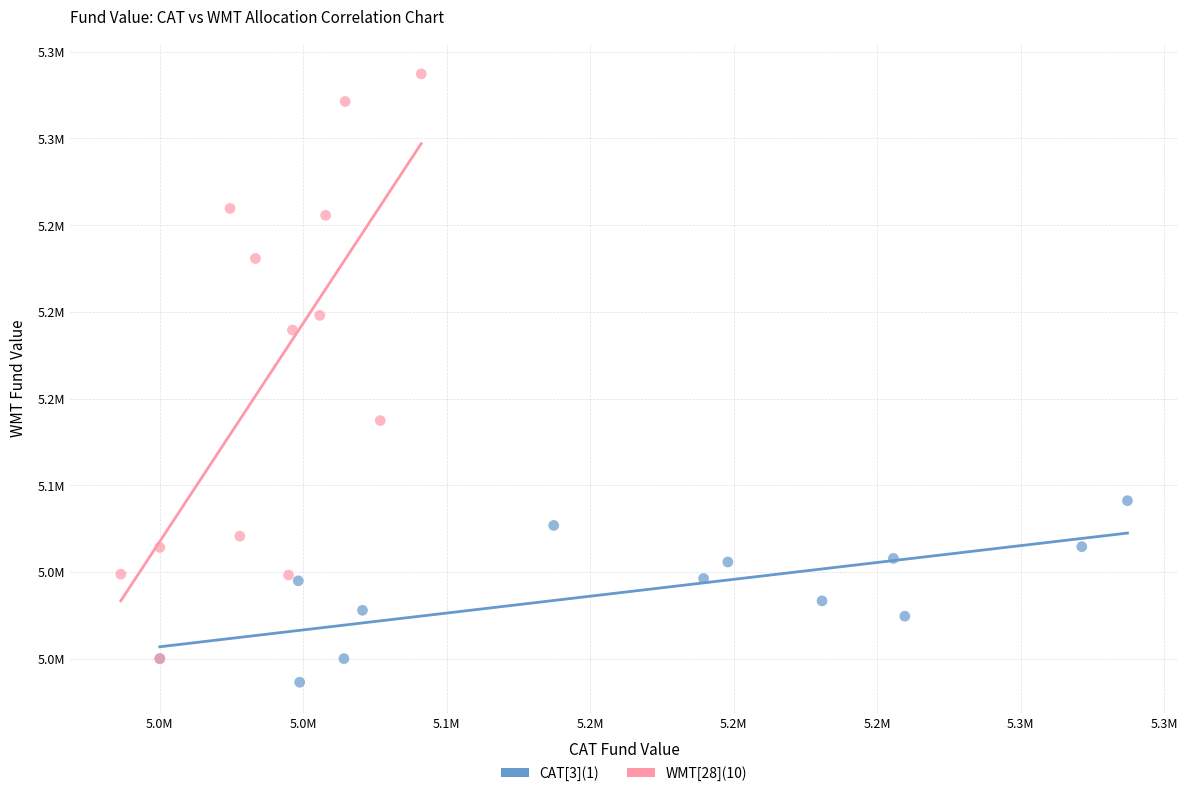

Which series has the largest Y range (max minus min)?

WMT[28](10)